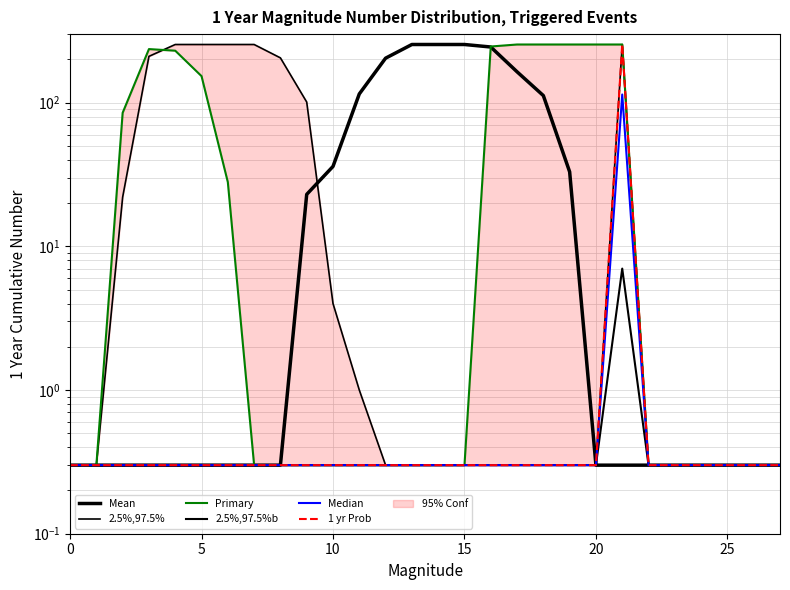

Reading right to left, what are all the values shown in this chart?

Mean: 0.3	0.3	0.3	0.3	0.3	0.3	0.3	0.3	33.0	112.0	164.0	244.0	254.0	254.0	254.0	204.0	115.0	36.0	23.0	0.3	0.3	0.3	0.3	0.3	0.3	0.3	0.3	0.3
2.5%,97.5%: 0.3	0.3	0.3	0.3	0.3	0.3	254.0	0.3	0.3	0.3	0.3	0.3	0.3	0.3	0.3	0.3	1.0	4.0	101.0	205.0	254.0	254.0	254.0	254.0	210.0	22.0	0.3	0.3
Primary: 0.3	0.3	0.3	0.3	0.3	0.3	254.0	254.0	254.0	254.0	254.0	246.0	0.3	0.3	0.3	0.3	0.3	0.3	0.3	0.3	0.3	28.0	153.0	230.0	236.0	85.0	0.3	0.3
2.5%,97.5%b: 0.3	0.3	0.3	0.3	0.3	0.3	7.0	0.3	0.3	0.3	0.3	0.3	0.3	0.3	0.3	0.3	0.3	0.3	0.3	0.3	0.3	0.3	0.3	0.3	0.3	0.3	0.3	0.3
Median: 0.3	0.3	0.3	0.3	0.3	0.3	114.0	0.3	0.3	0.3	0.3	0.3	0.3	0.3	0.3	0.3	0.3	0.3	0.3	0.3	0.3	0.3	0.3	0.3	0.3	0.3	0.3	0.3
1 yr Prob: 0.3	0.3	0.3	0.3	0.3	0.3	254.0	0.3	0.3	0.3	0.3	0.3	0.3	0.3	0.3	0.3	0.3	0.3	0.3	0.3	0.3	0.3	0.3	0.3	0.3	0.3	0.3	0.3